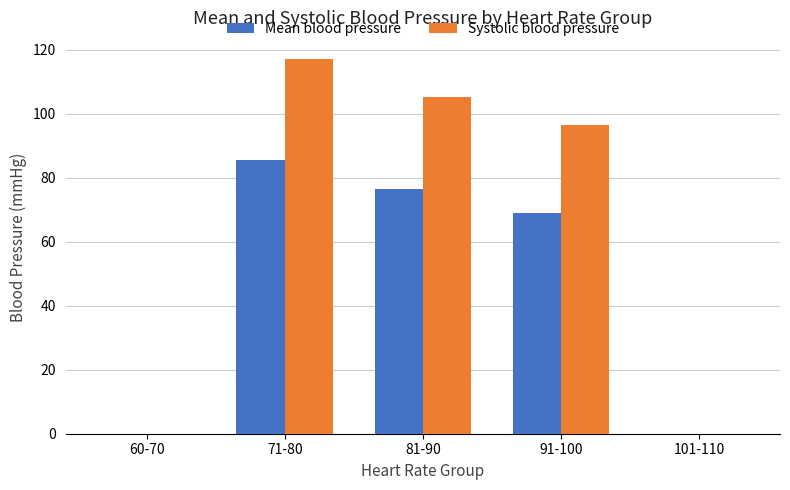

The value of Mean blood pressure at 91-100 is 39.2. True or false?

False